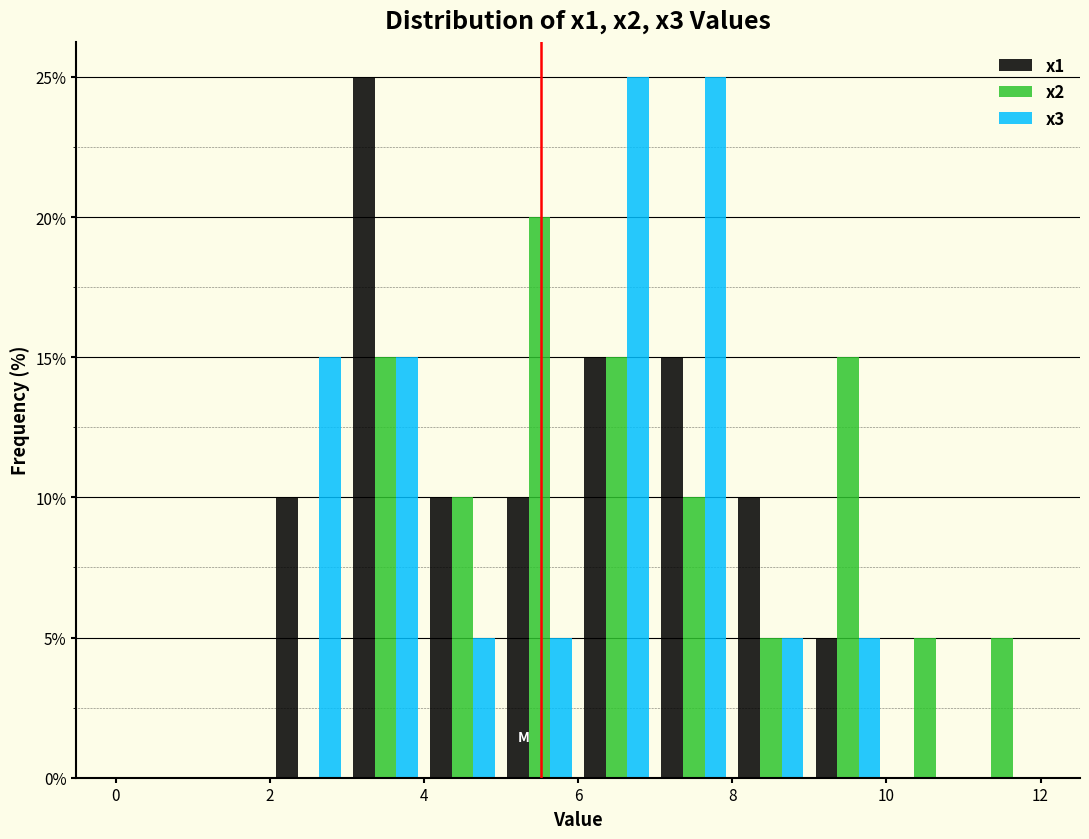

What is the height of the x2 bar covering 8 to 9 on the x-axis? The values are not printed on the chart, so give them approximately, as read against the axis.

5